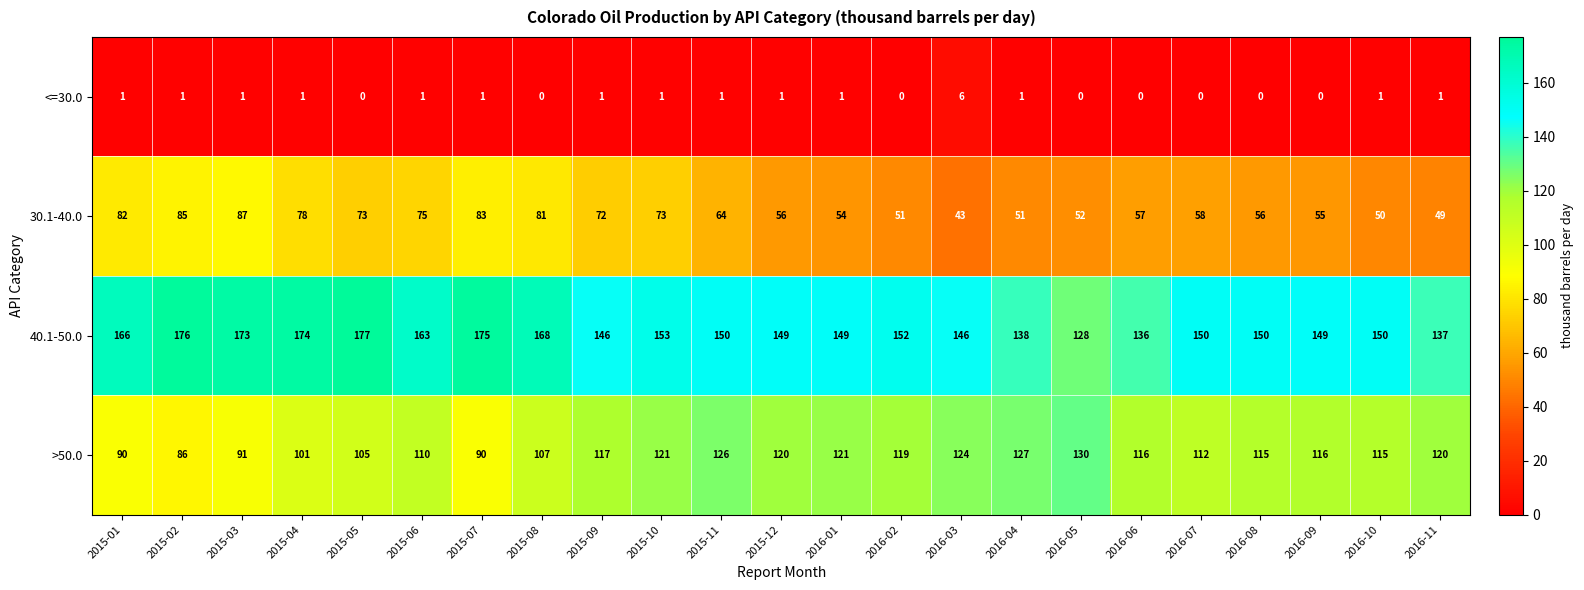

How many categories are shown in the chart?

23